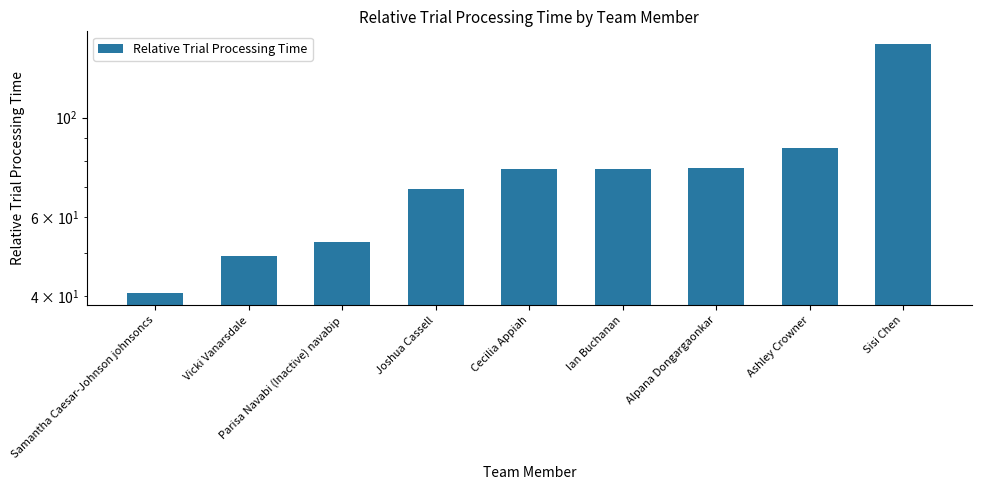

At which category does the chart reach its minimum across all series?

Samantha Caesar-Johnson johnsoncs